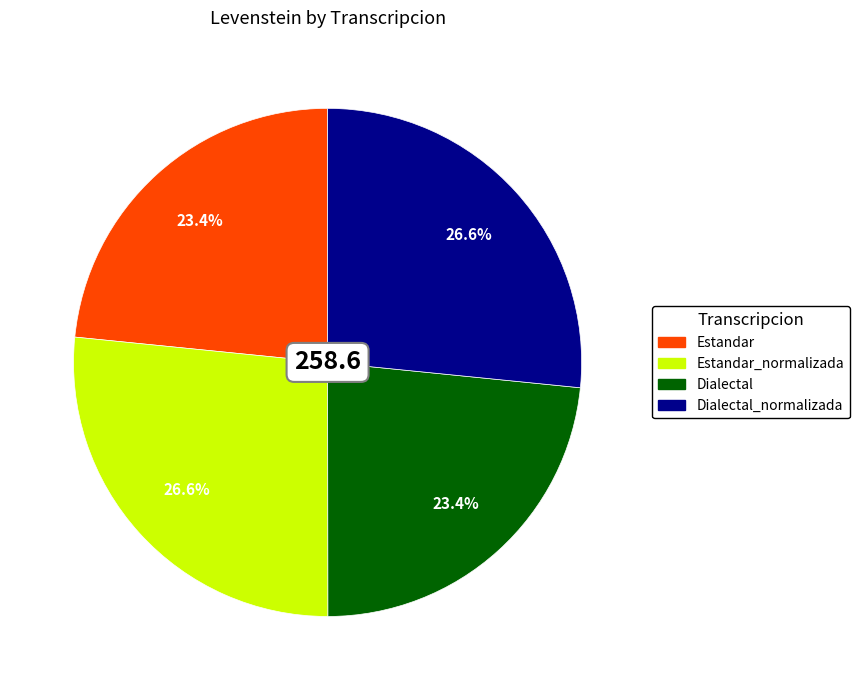

Does any single category account for the majority?

No